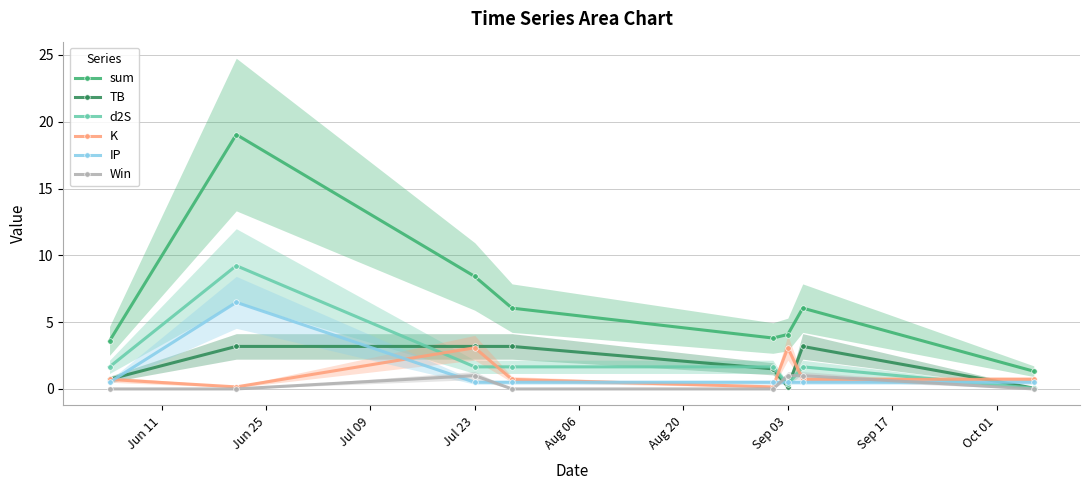

How many series are shown in this chart?

6